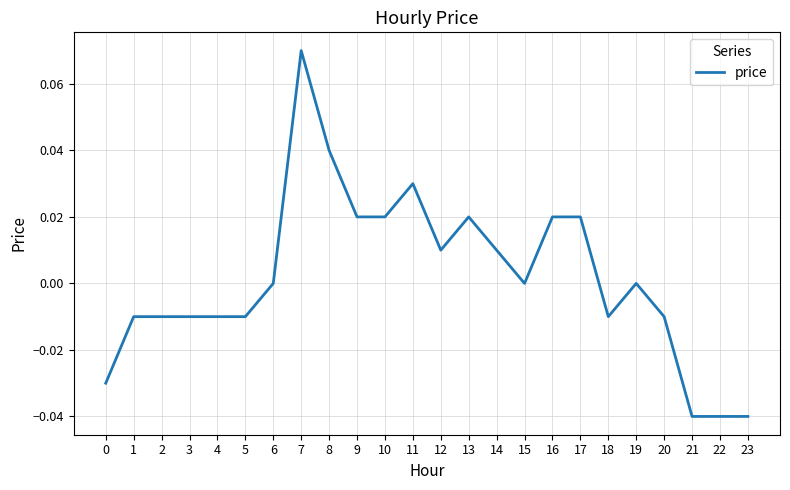

The value at 22 is -0.0. True or false?

True